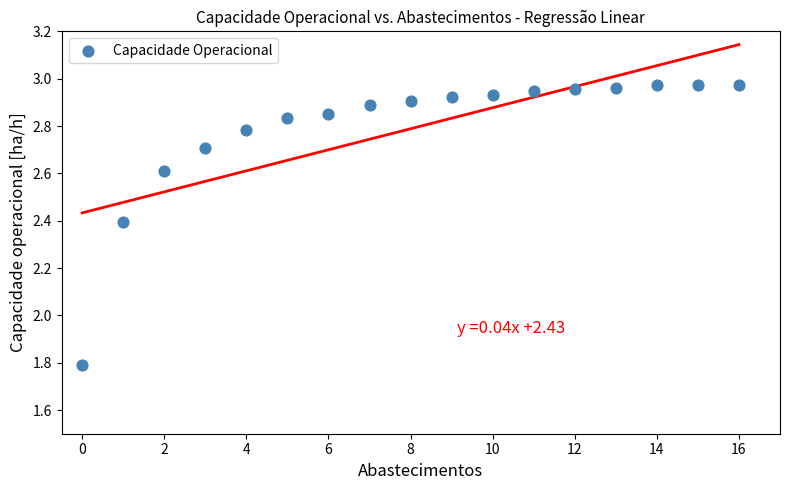

What Y value in the scatter plot is closest to 2?

1.8